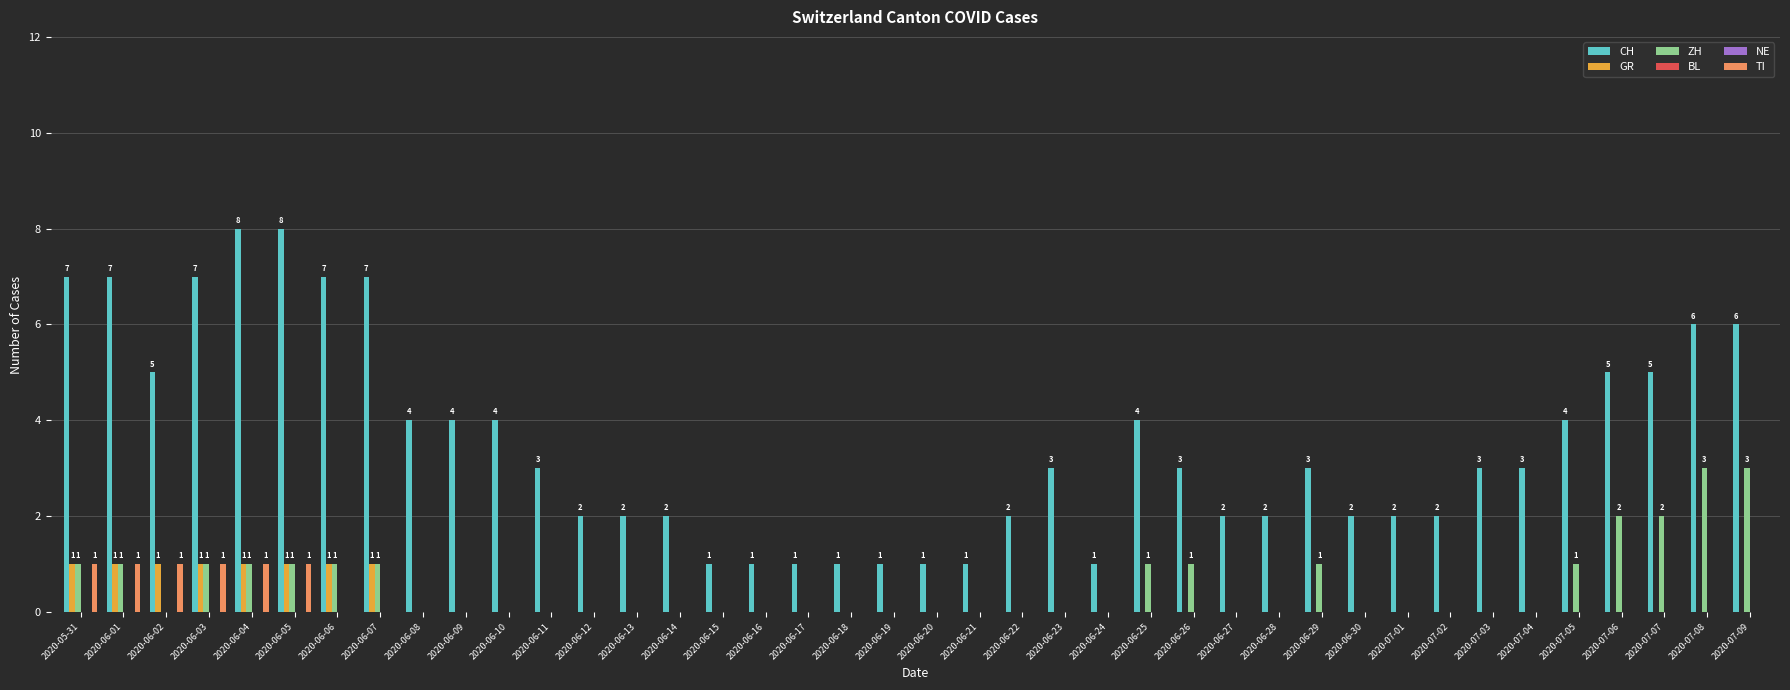

What is the maximum value shown in the chart?

8